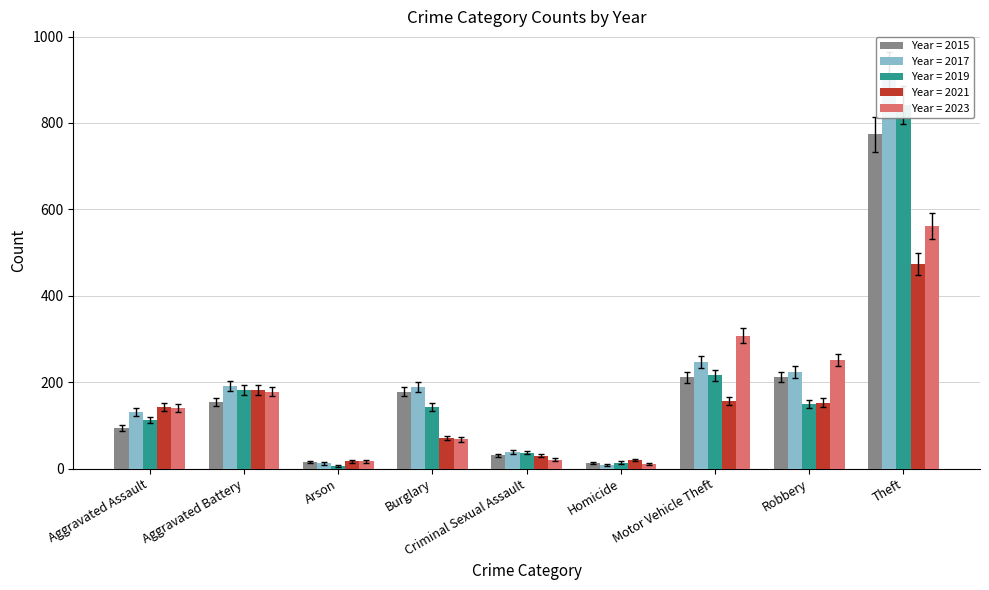

At which category does the chart reach its minimum across all series?

Arson